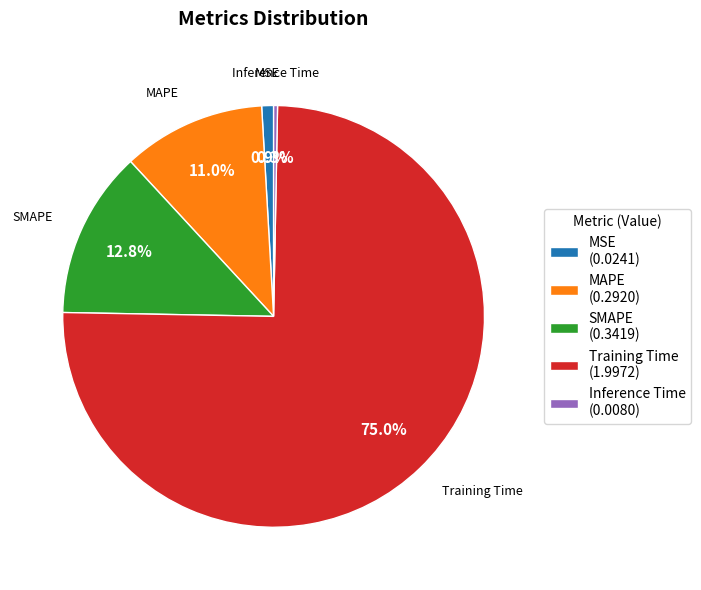

To the nearest percent, what is the difference between the Training Time and MAPE slice percentages?

64%